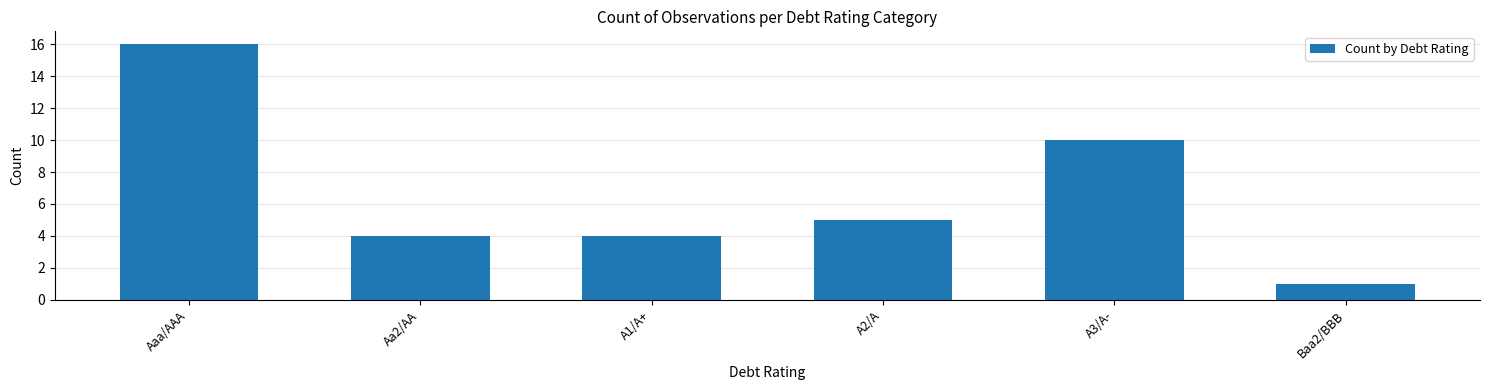

Reading right to left, list all the values displayed in this chart.

1	10	5	4	4	16